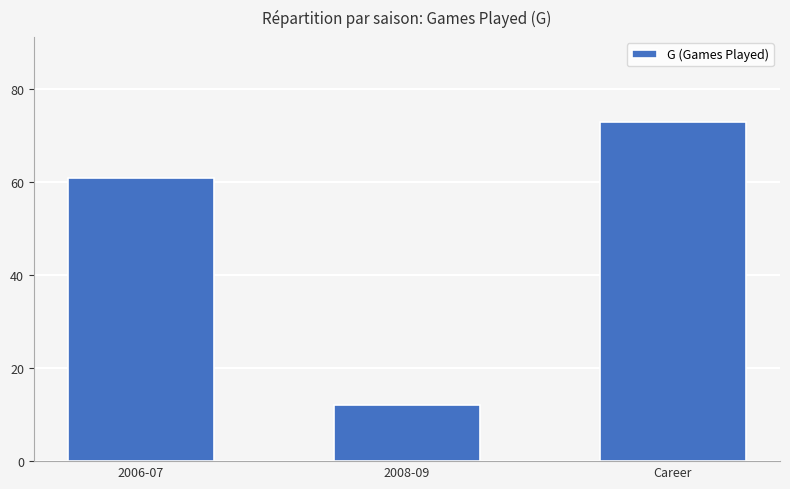

Where is the data nearest to the value 42?

2006-07